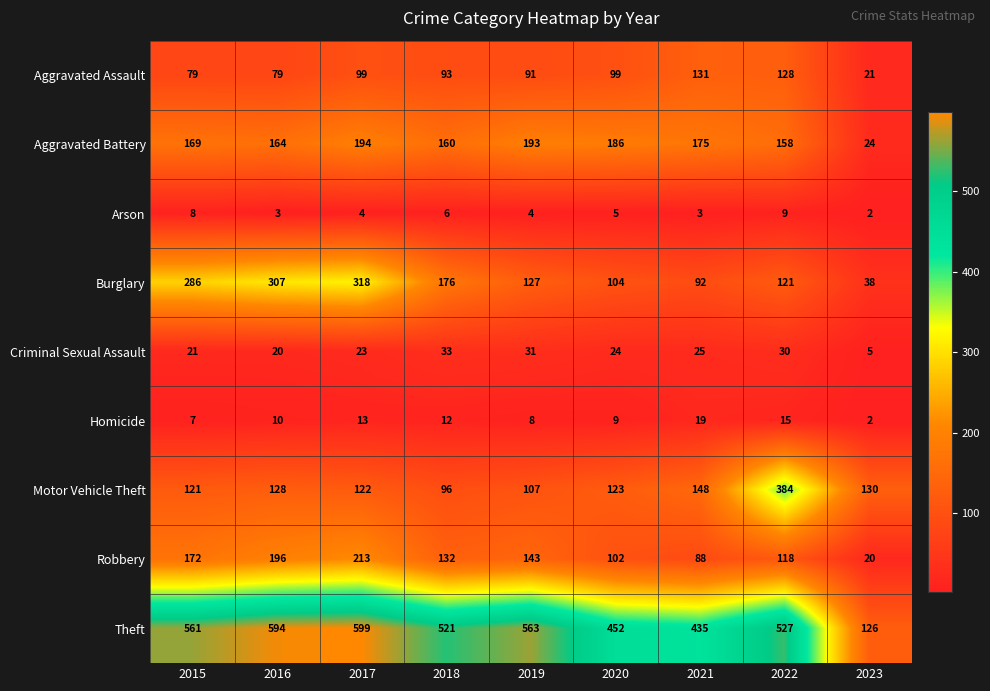

At how many categories does at least one series exceed 386?

8